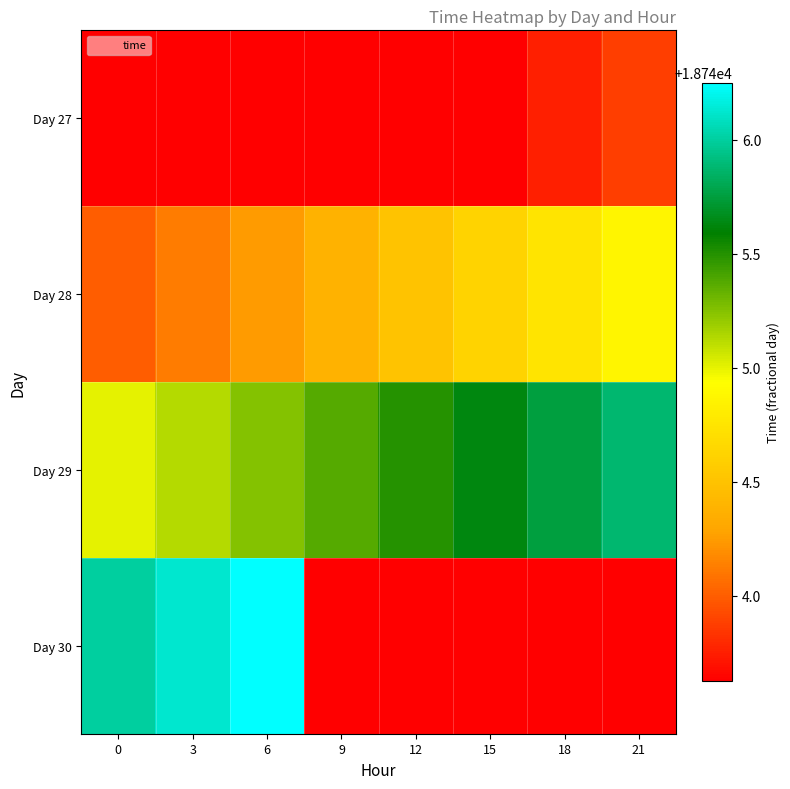

Which label corresponds to the smallest value in the chart?

15